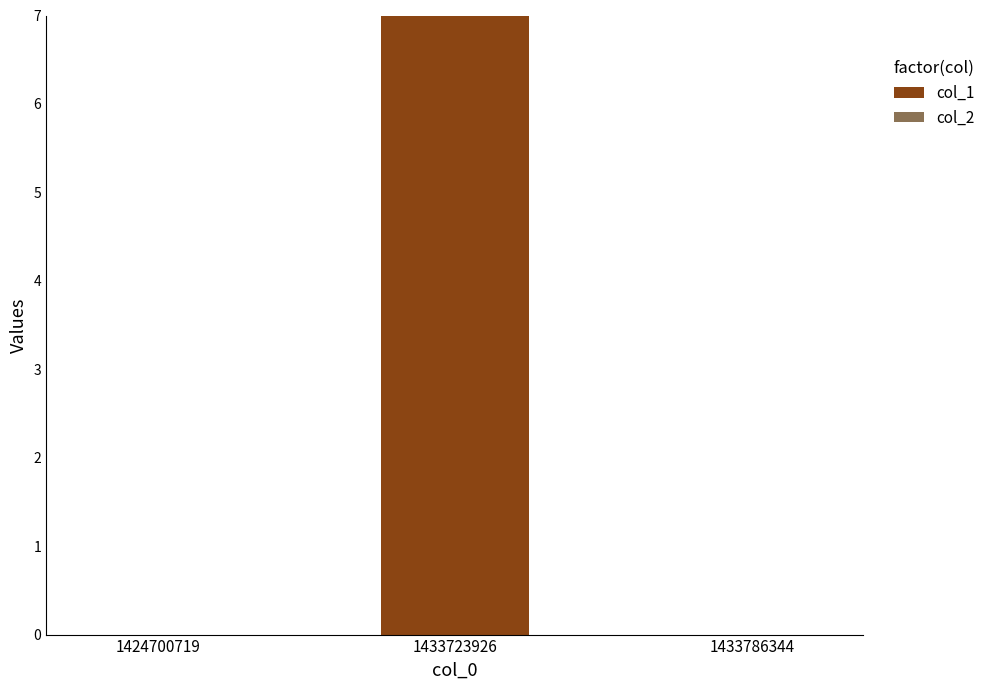

What is the change in value from 1433723926 to 1433786344?

-7